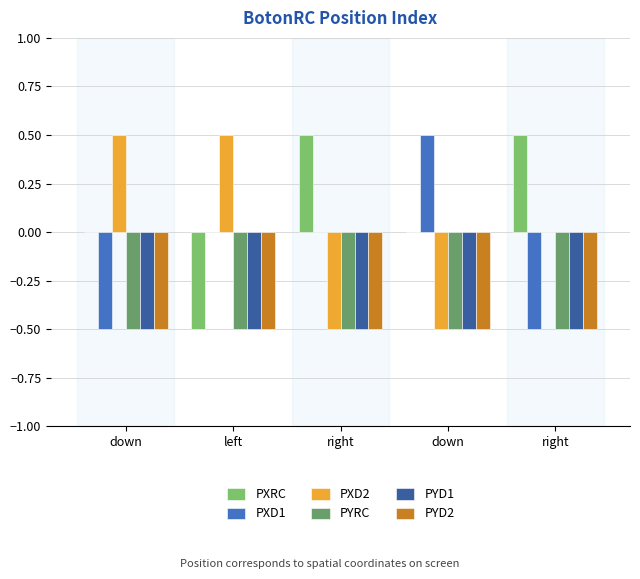

How many groups of bars are there?

5